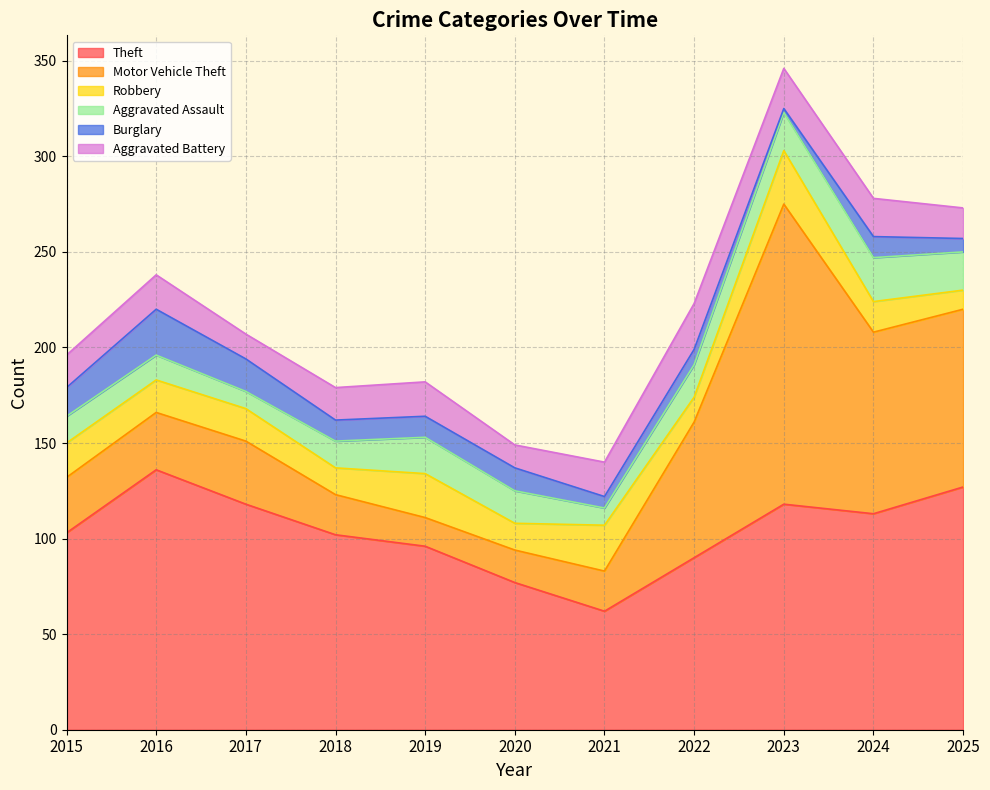

Reading left to right, what are all the values shown in this chart?

Theft: 103	136	118	102	96	77	62	90	118	113	127
Motor Vehicle Theft: 29	30	33	21	15	17	21	71	157	95	93
Robbery: 18	17	17	14	23	14	24	13	28	16	10
Aggravated Assault: 14	13	9	14	19	17	9	17	20	23	20
Burglary: 15	24	17	11	11	12	6	8	2	11	7
Aggravated Battery: 17	18	13	17	18	12	18	24	21	20	16